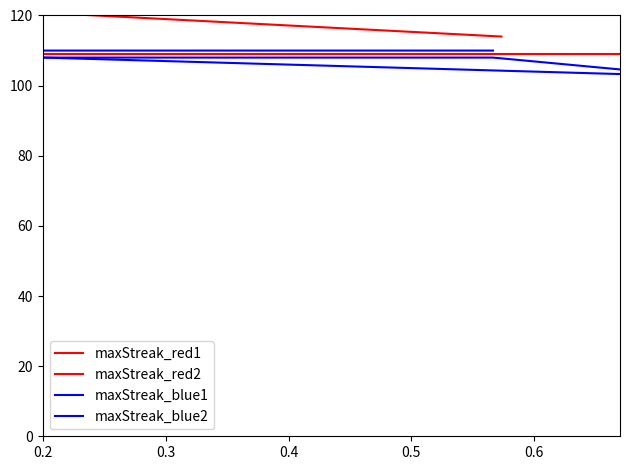

Between 0.2 and 0.5, which is larger?

0.2